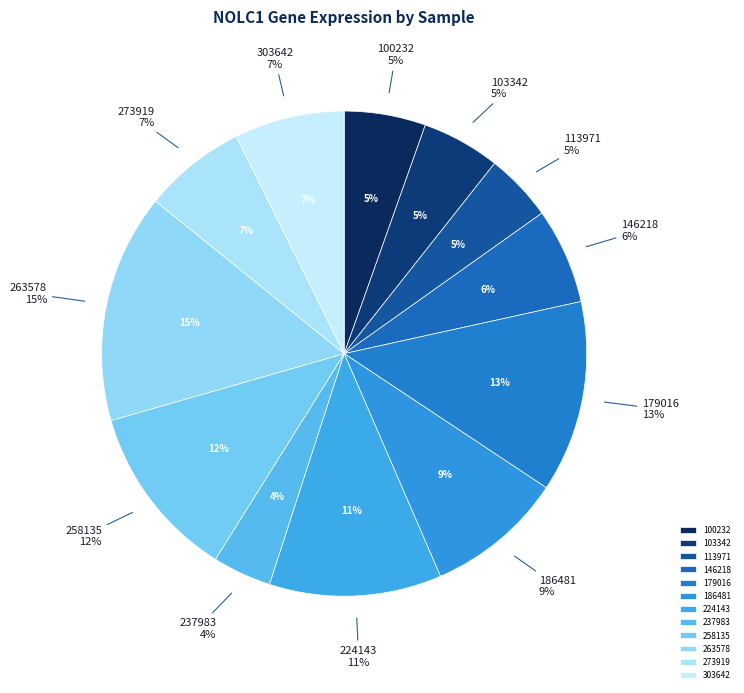

The 146218 slice represents 6% of the pie. True or false?

True